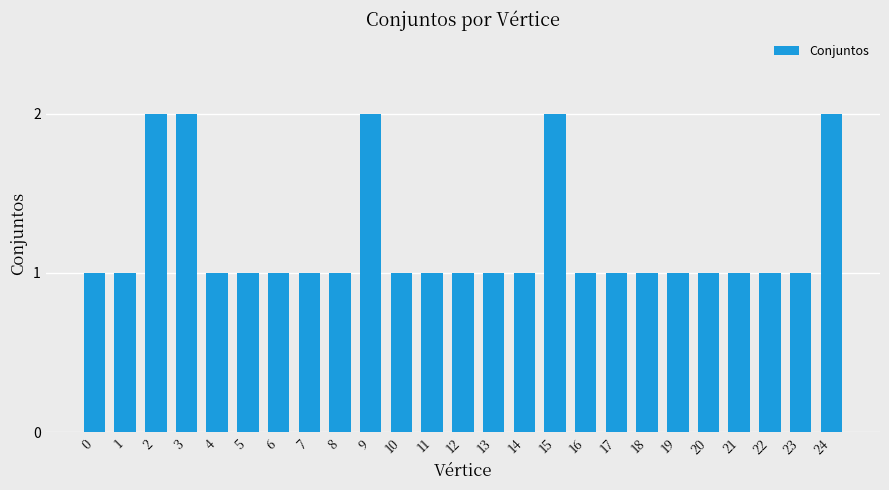

What is the value of the 23rd bar from the left?

1